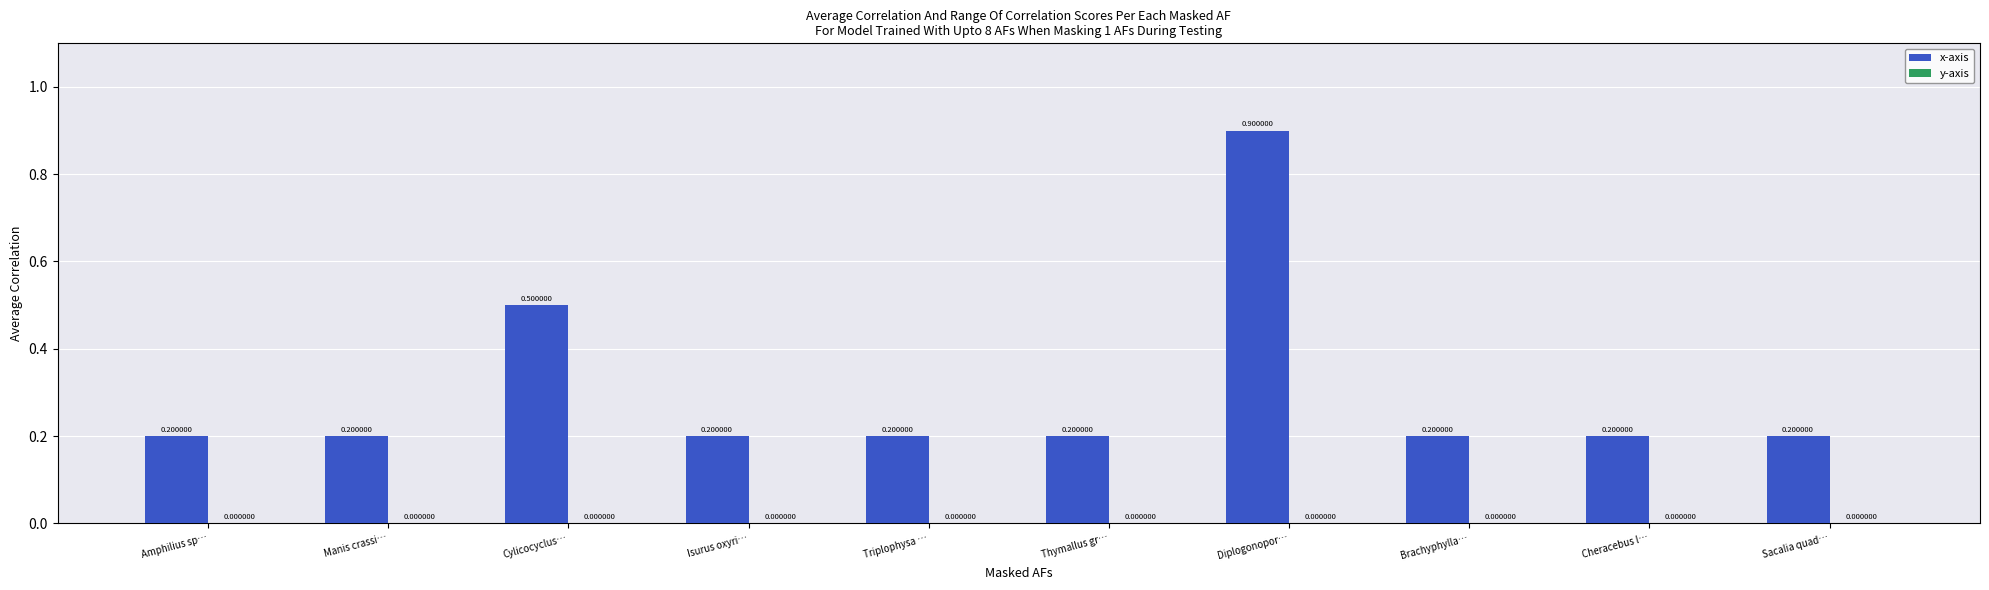

What is the sum of all x-axis values?

3.0